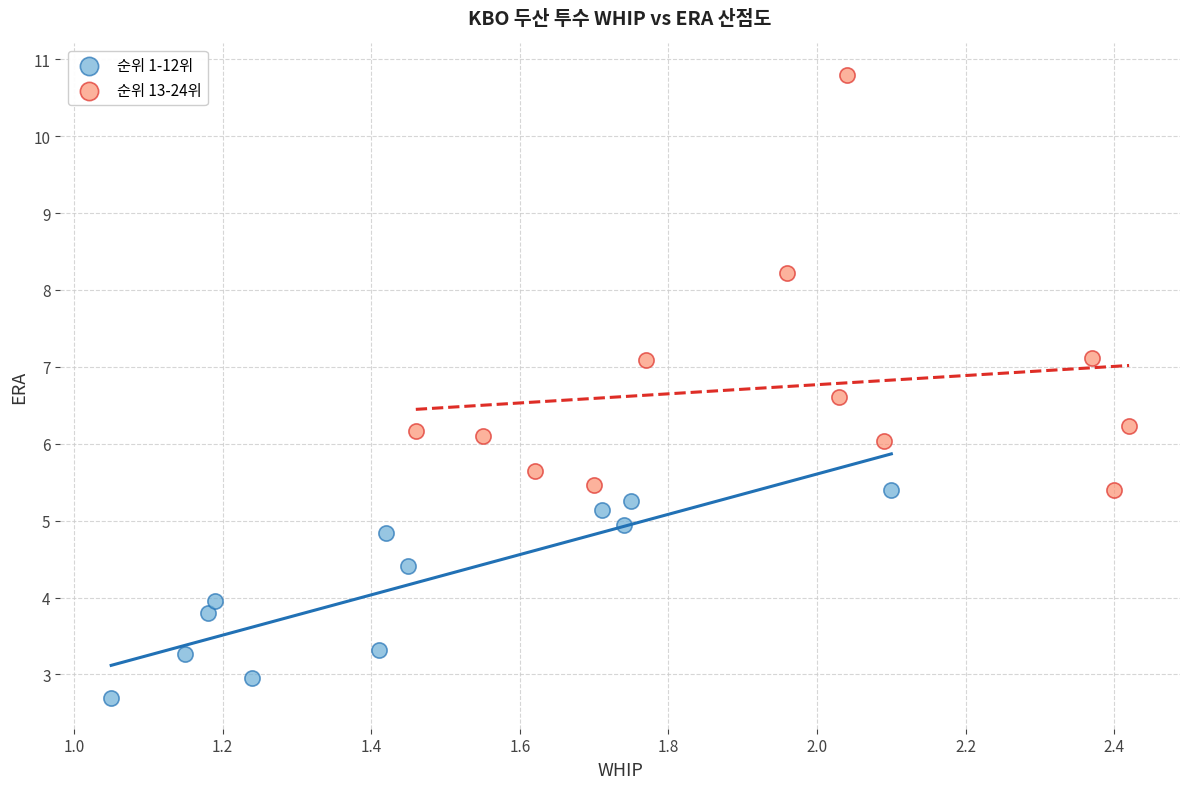

Which series contains the lowest Y value?

순위 1-12위